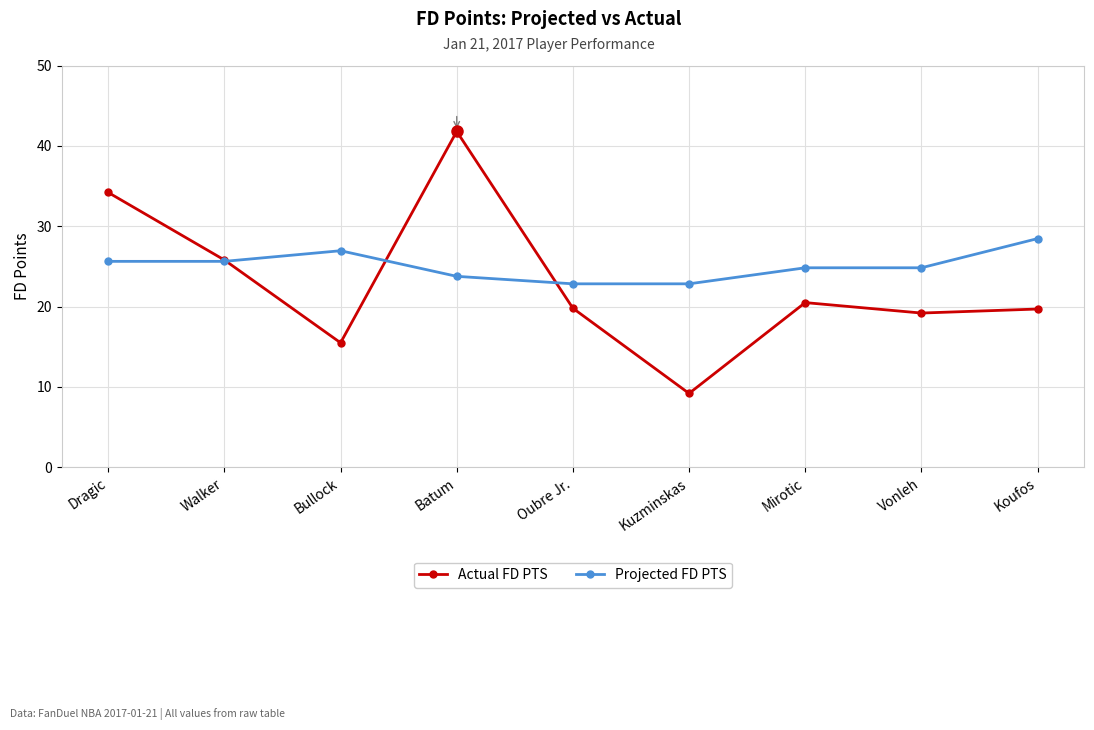

Read the Actual FD PTS value at Dragic.

34.2